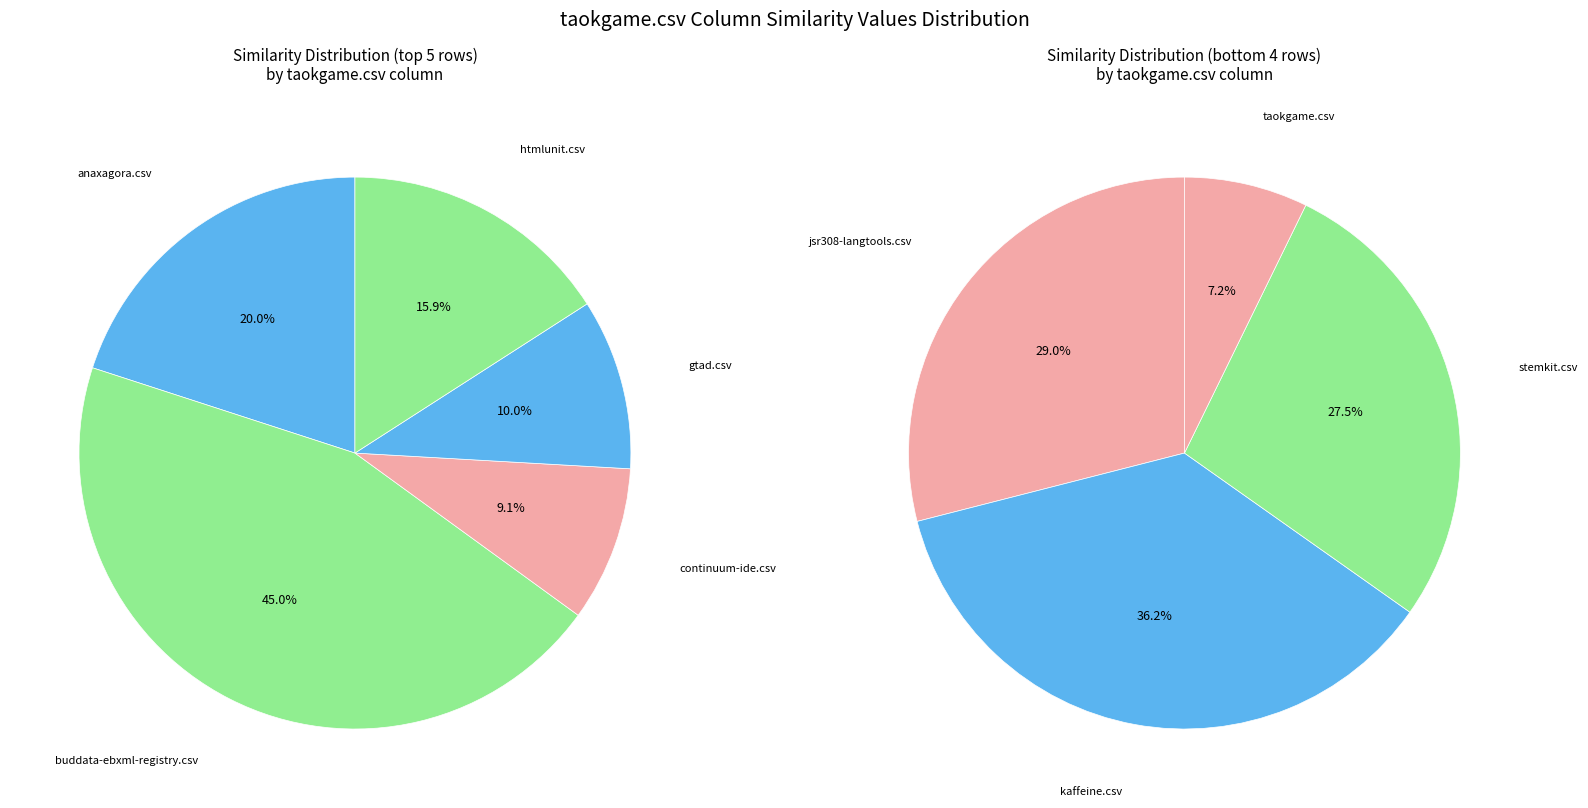

Is kaffeine.csv the majority of the pie?

No